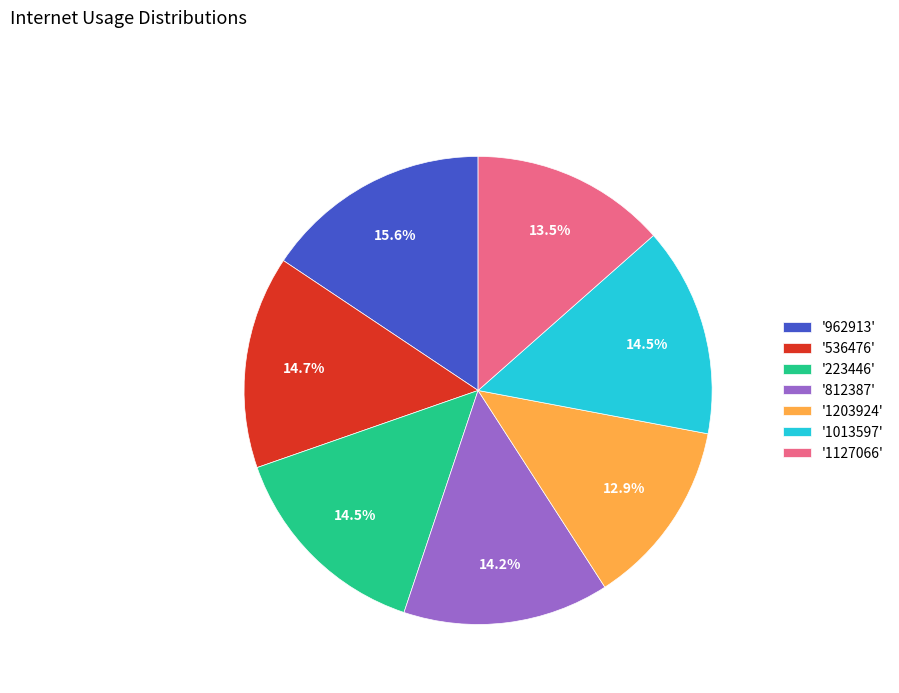

What is the smallest slice in the pie chart?

'1203924'